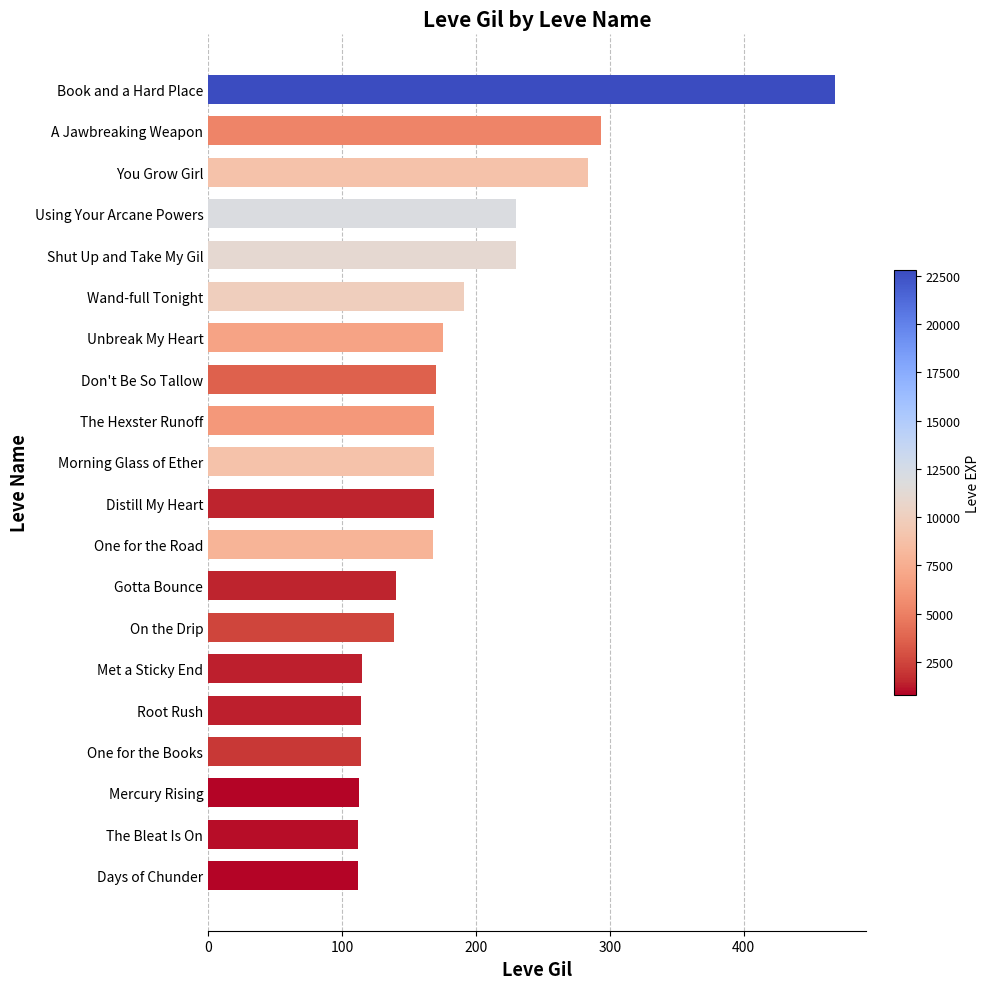

What is the minimum value shown in the chart?

112